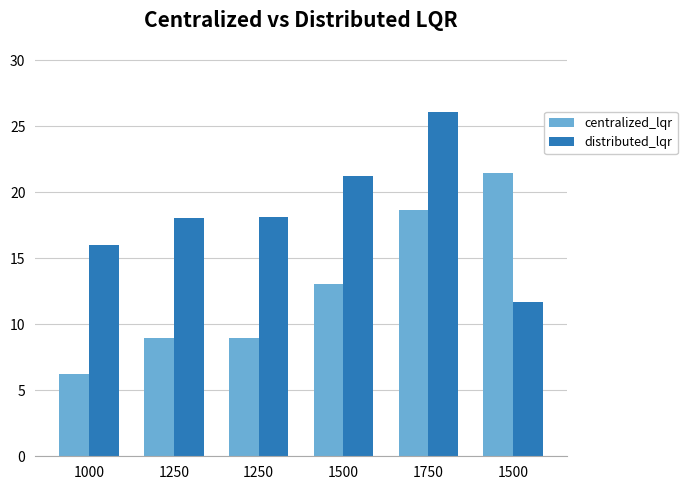

Reading left to right, extract all data points from this chart.

centralized_lqr: 1000=6.3	1250=9.0	1250=9.0	1500=13.1	1750=18.7	1500=21.4
distributed_lqr: 1000=16.0	1250=18.0	1250=18.2	1500=21.2	1750=26.1	1500=11.7